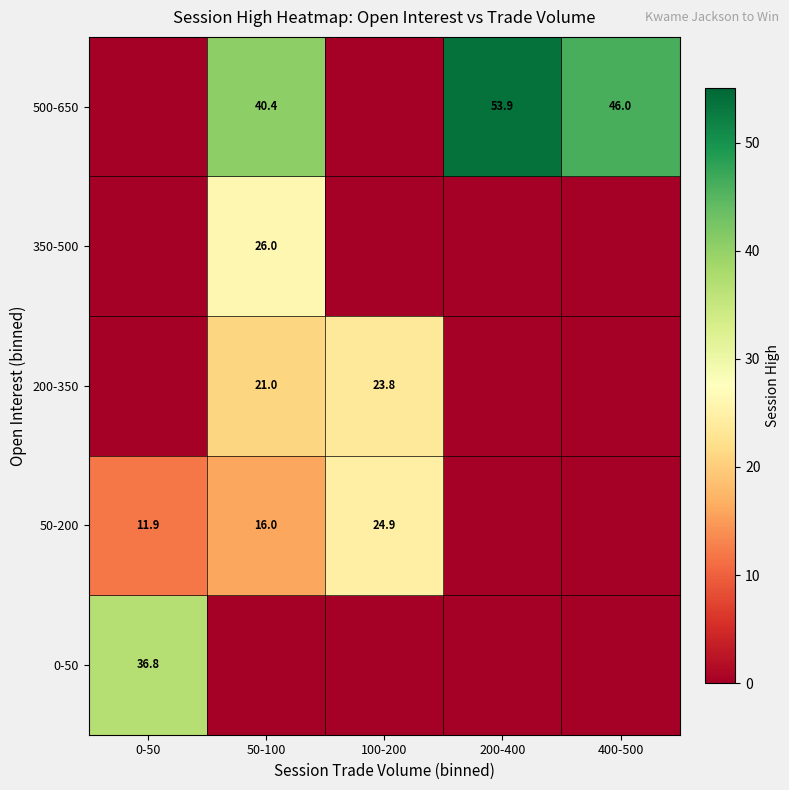

True or false: 50-200 has a value of 32.6 at 100-200.

False